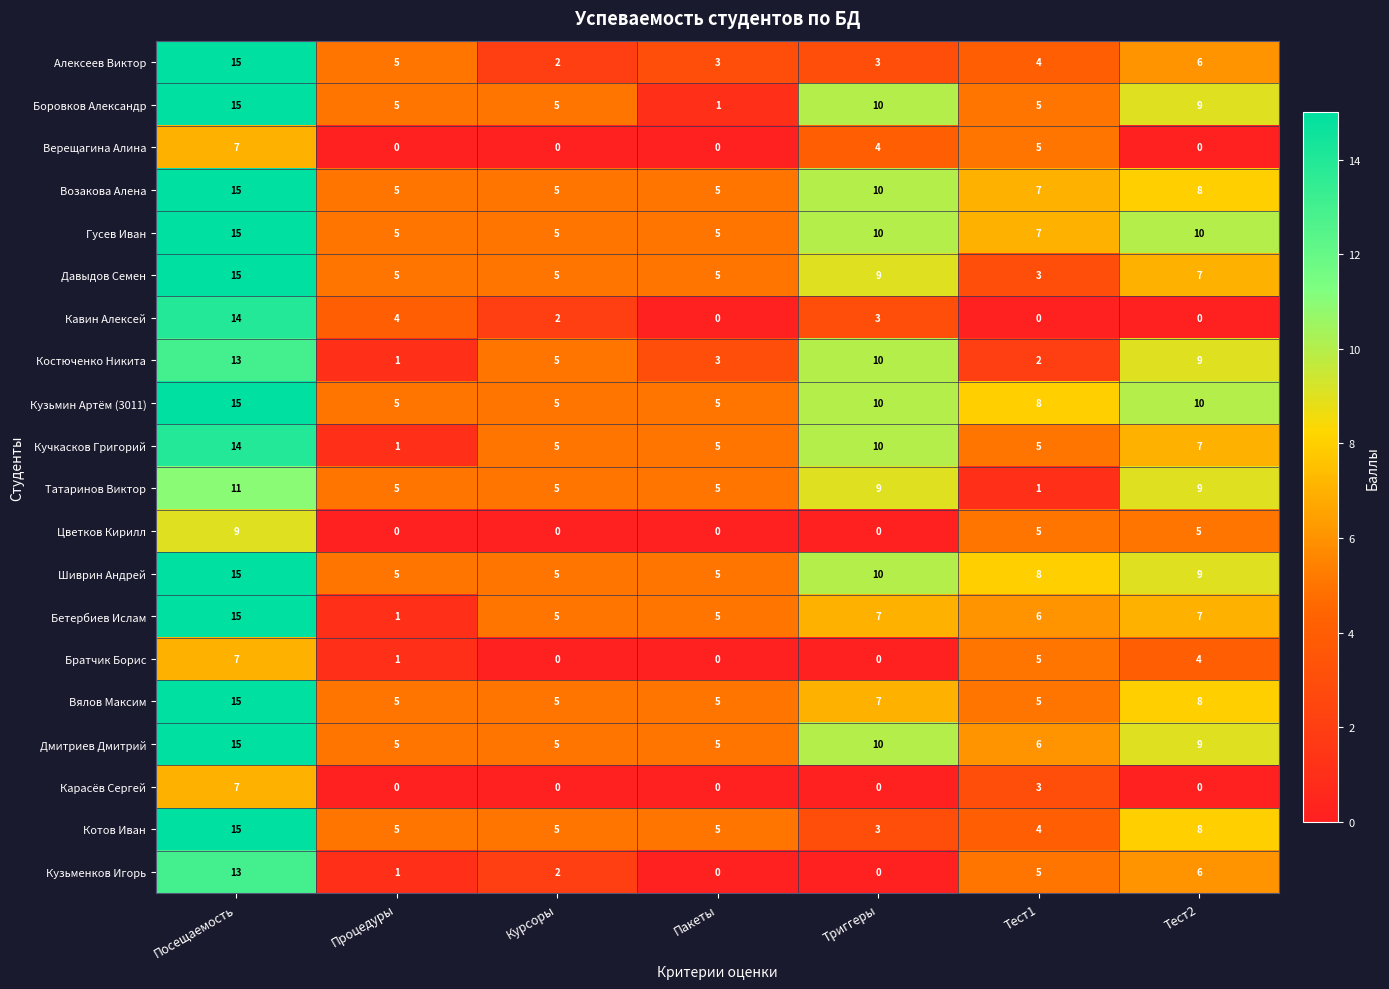

Which series has the largest total across all categories?

Кузьмин Артём (3011)